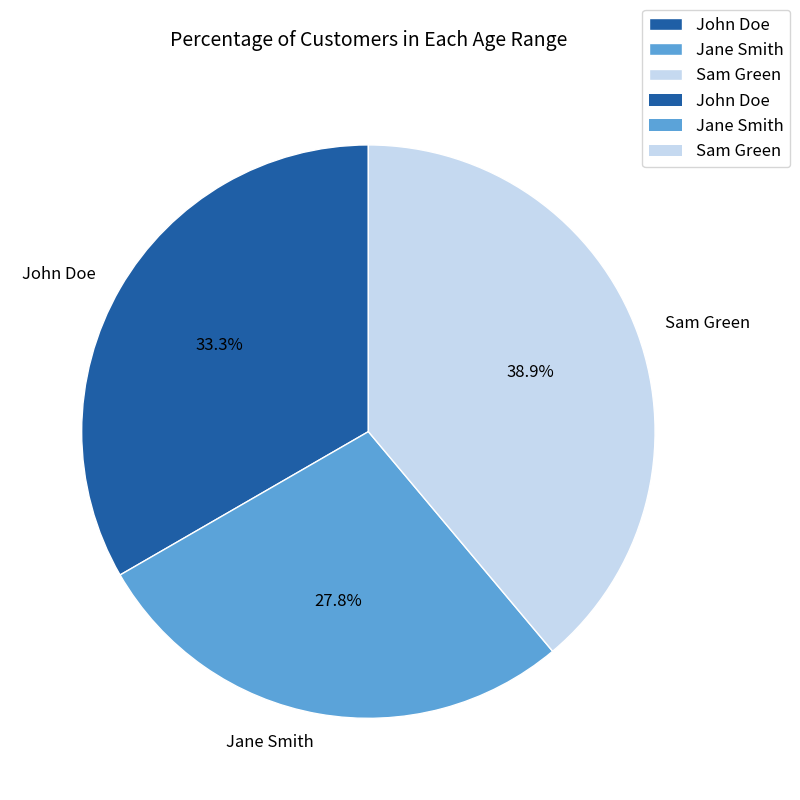

Count the number of slices in the pie.

3